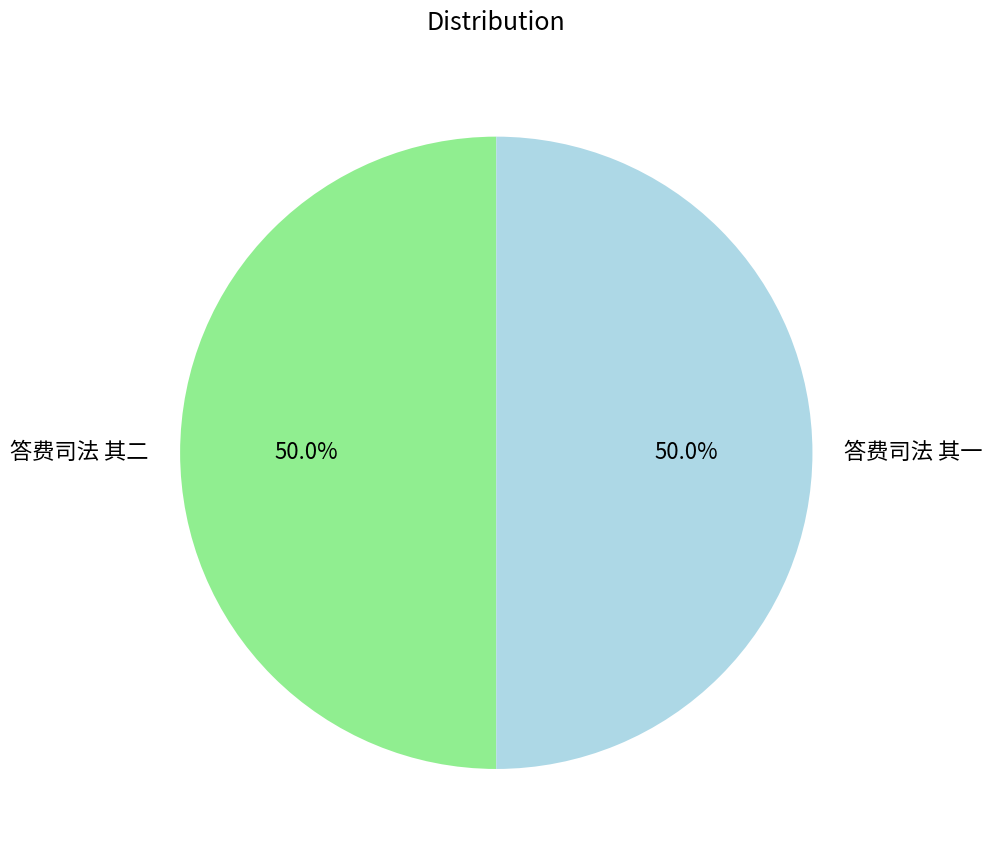

To the nearest percent, what is the combined percentage of 答费司法 其一 and 答费司法 其二?

100%